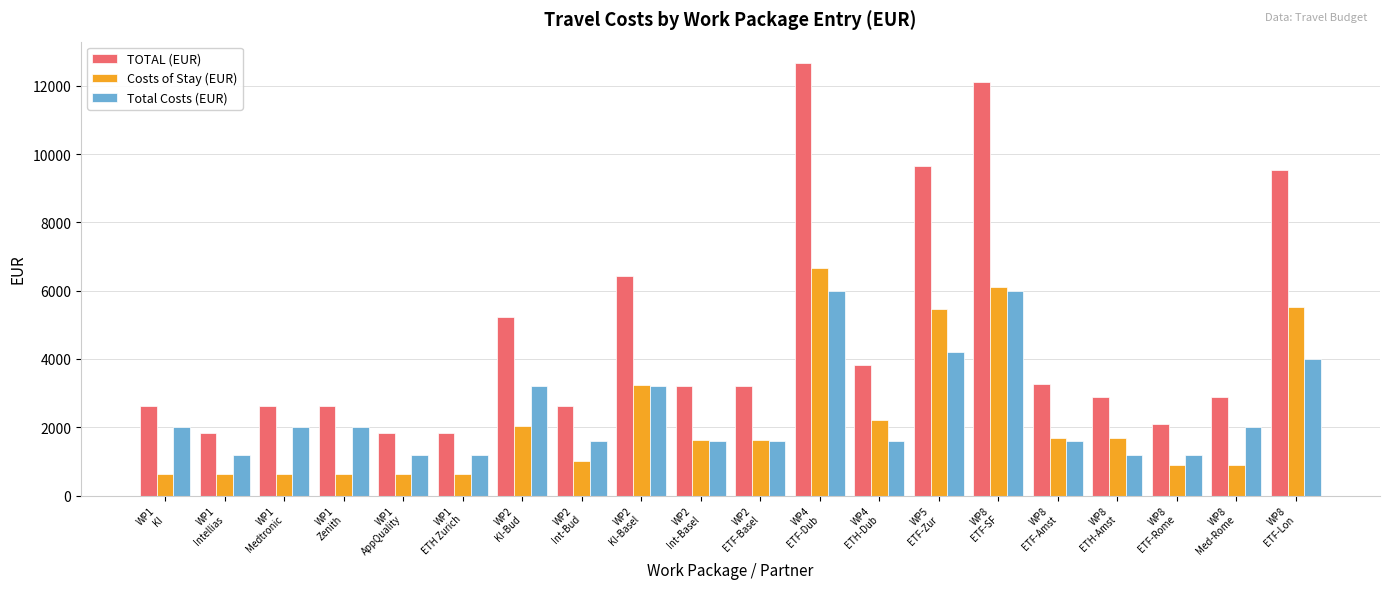

How many data points does each series have?

20